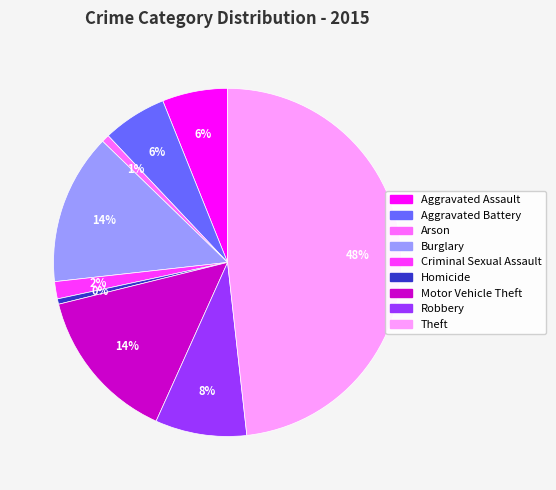

True or false: Criminal Sexual Assault accounts for 2% of the total.

True